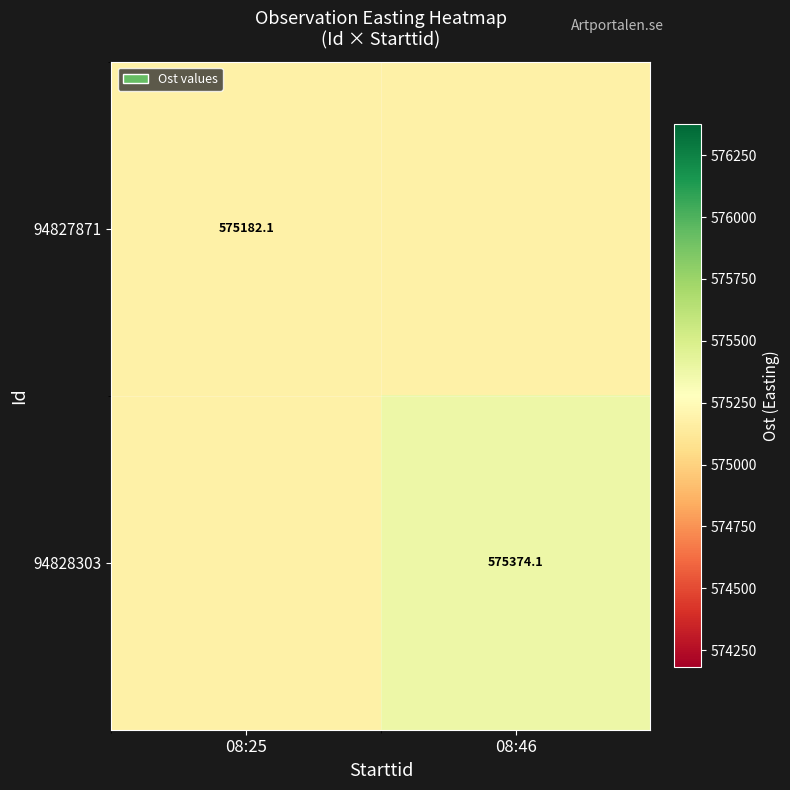

Which series has the largest total across all categories?

94828303